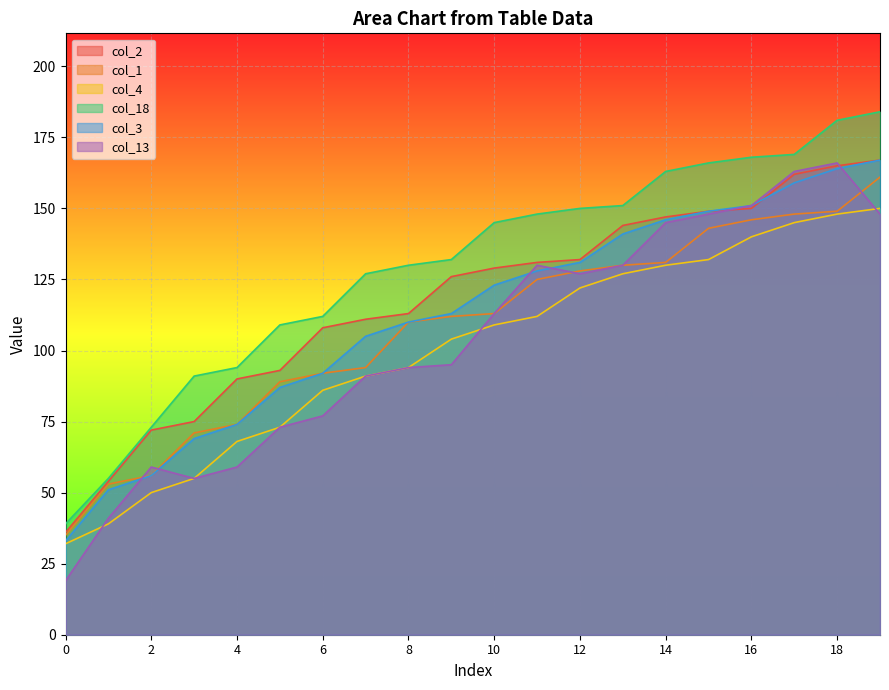

Which has a higher value, 10 or 13?

13